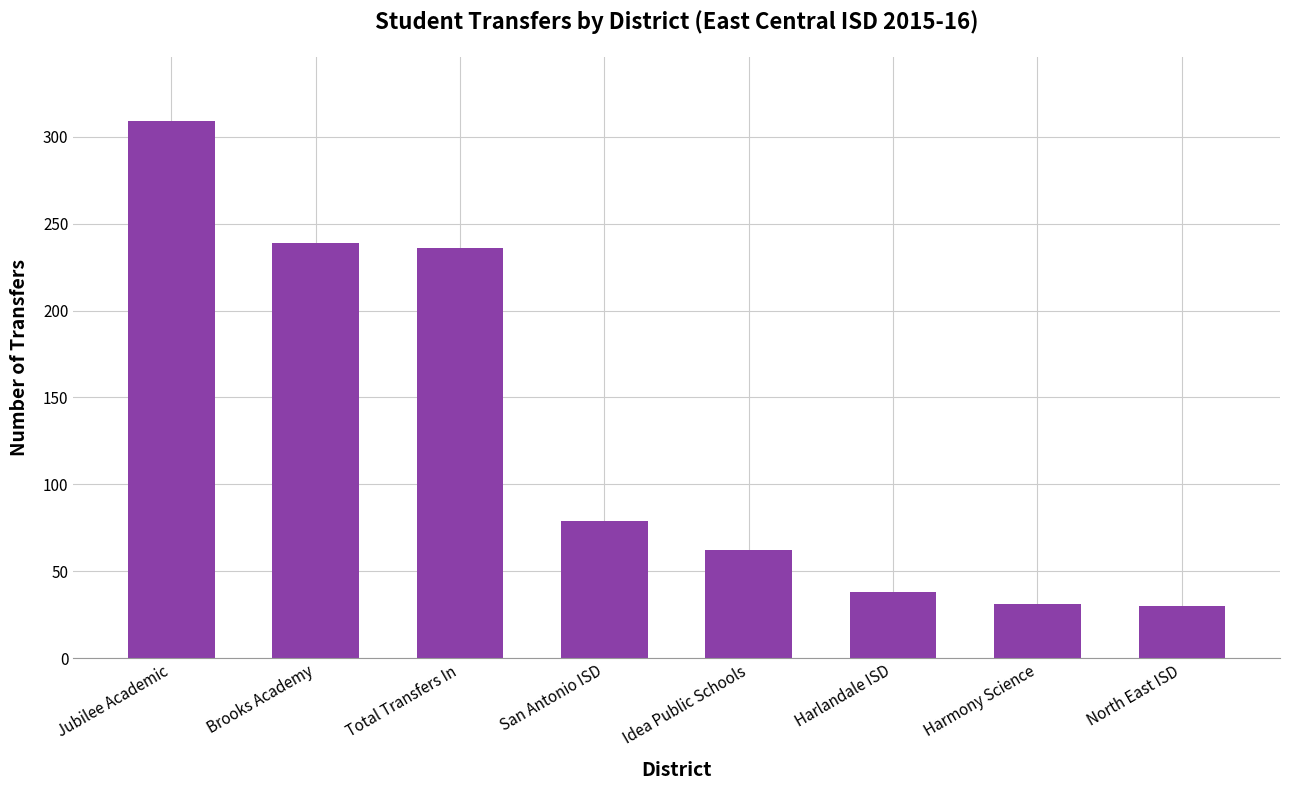

True or false: the data shows 179 at Jubilee Academic.

False